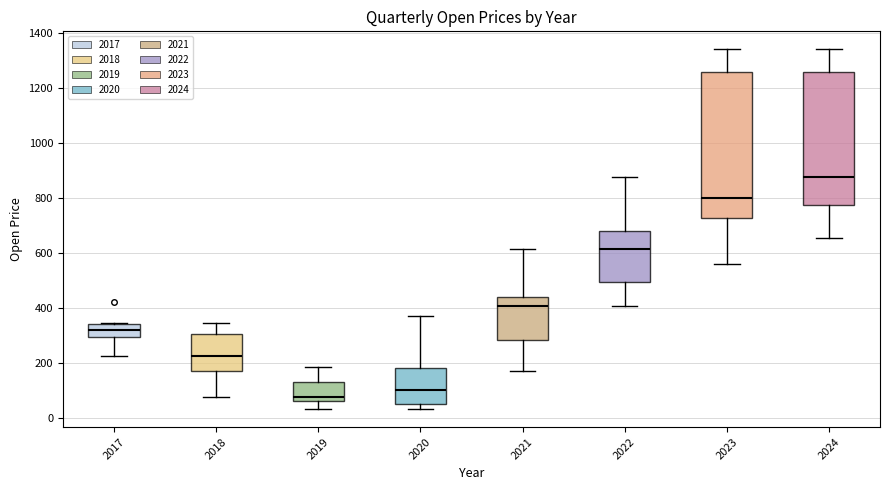

Where is the lower edge of the box at x = 2022 on the y-axis? The values are not printed on the chart, so give them approximately, as read against the axis.

500